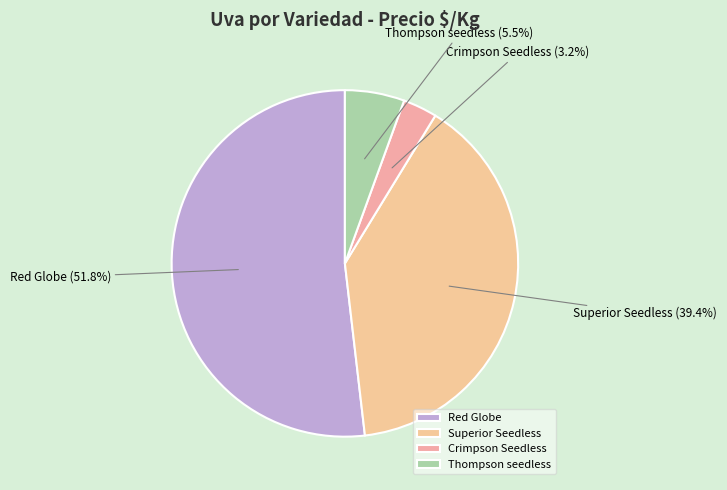

Is it true that Crimpson Seedless is 16% of the pie?

False